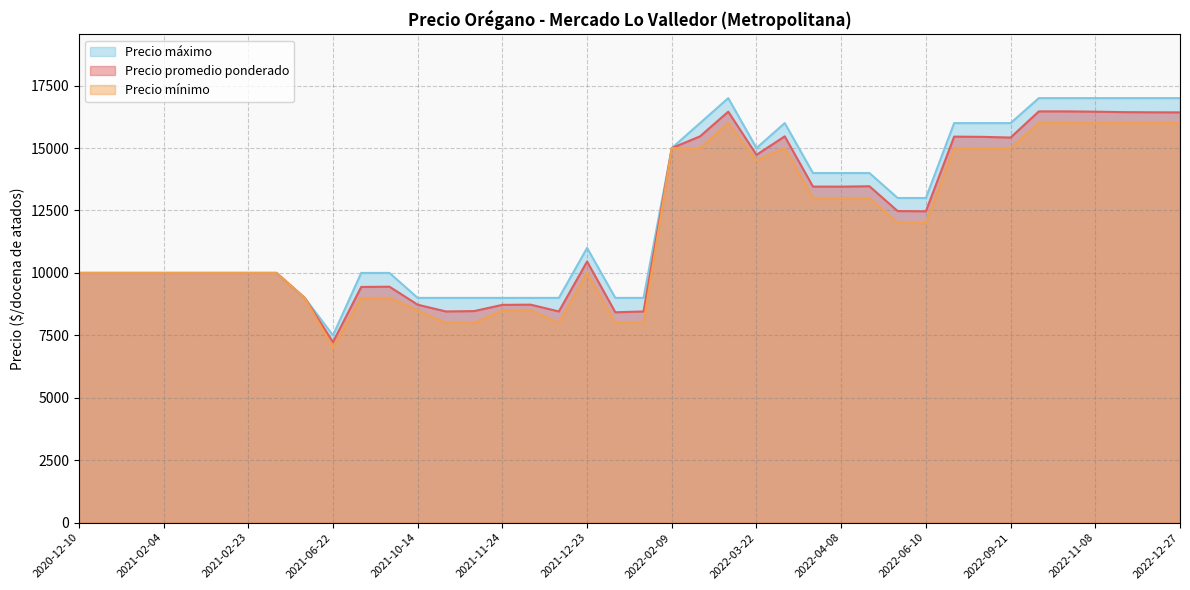

True or false: Precio máximo has a value of 17000 at 2022-12-27.

True